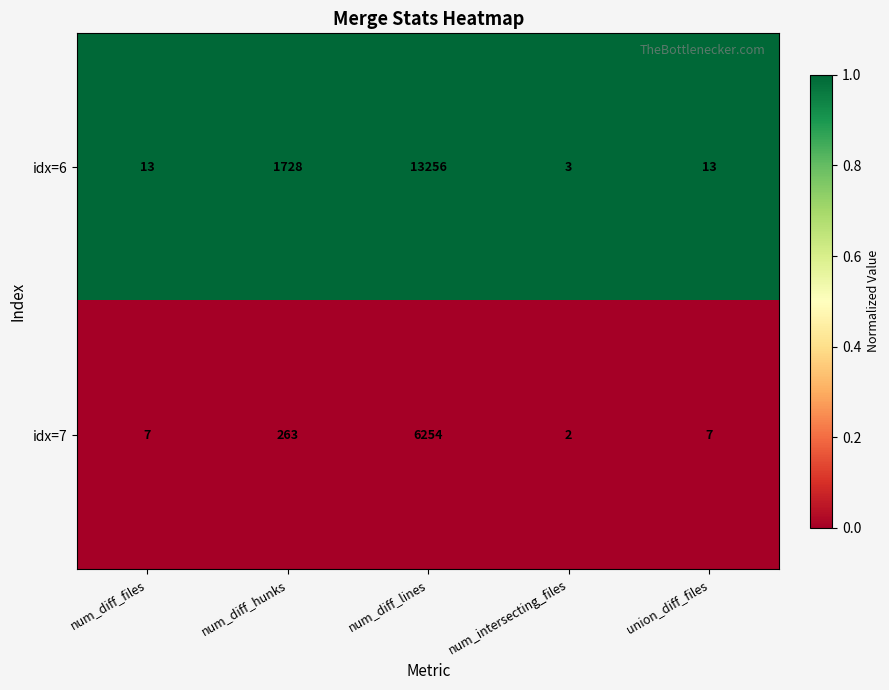

At num_intersecting_files, list the series in order from smallest to largest.

idx=7, idx=6